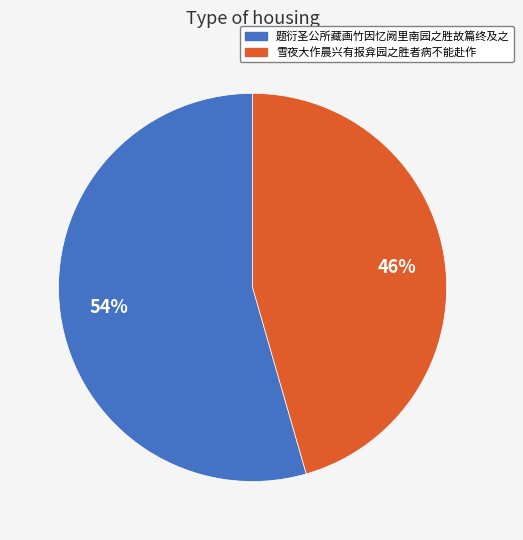

Rank the categories by value from highest to lowest.

题衍圣公所藏画竹因忆阙里南园之胜故篇终及之, 雪夜大作晨兴有报弇园之胜者病不能赴作